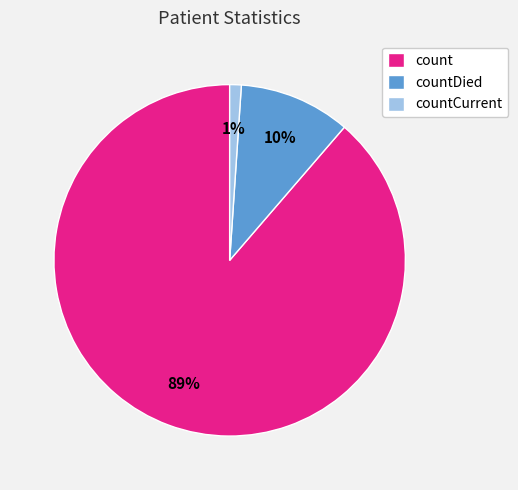

Is there a majority slice in this chart?

Yes